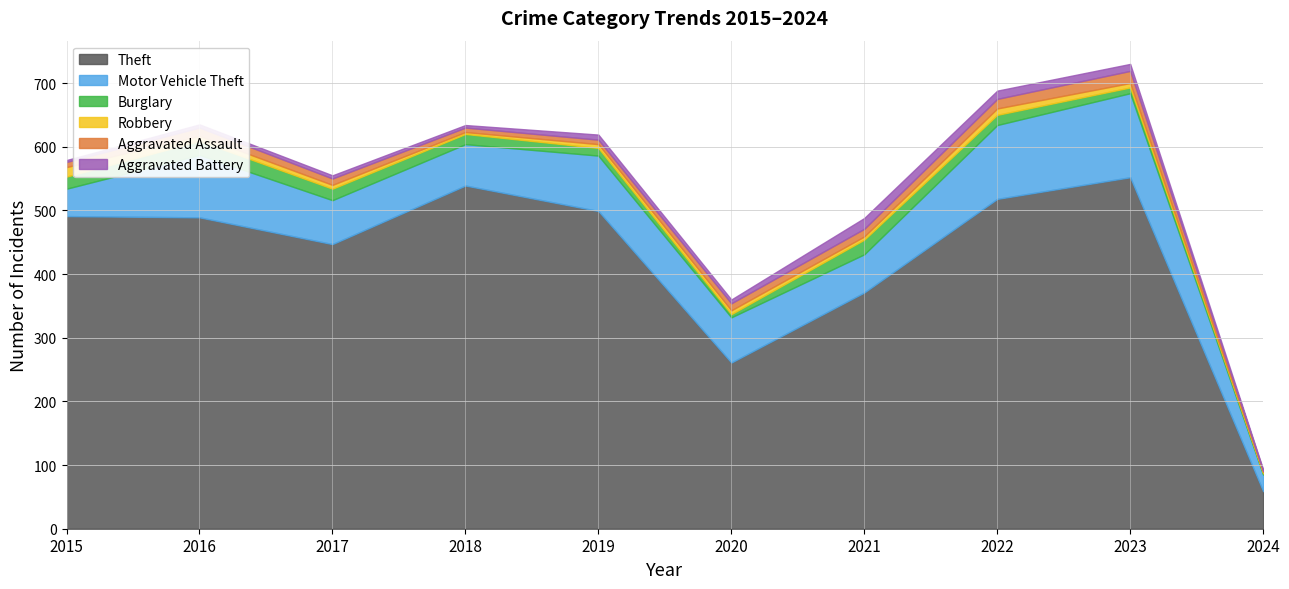

Reading left to right, extract all data points from this chart.

Theft: 2015=491	2016=489	2017=447	2018=539	2019=499	2020=261	2021=371	2022=518	2023=552	2024=59
Motor Vehicle Theft: 2015=43	2016=98	2017=69	2018=65	2019=87	2020=71	2021=60	2022=116	2023=132	2024=26
Burglary: 2015=19	2016=22	2017=18	2018=16	2019=12	2020=5	2021=23	2022=16	2023=9	2024=2
Robbery: 2015=15	2016=8	2017=6	2018=3	2019=6	2020=6	2021=5	2022=10	2023=7	2024=2
Aggravated Assault: 2015=8	2016=13	2017=10	2018=7	2019=7	2020=11	2021=12	2022=15	2023=19	2024=2
Aggravated Battery: 2015=3	2016=5	2017=5	2018=4	2019=8	2020=6	2021=17	2022=13	2023=11	2024=2